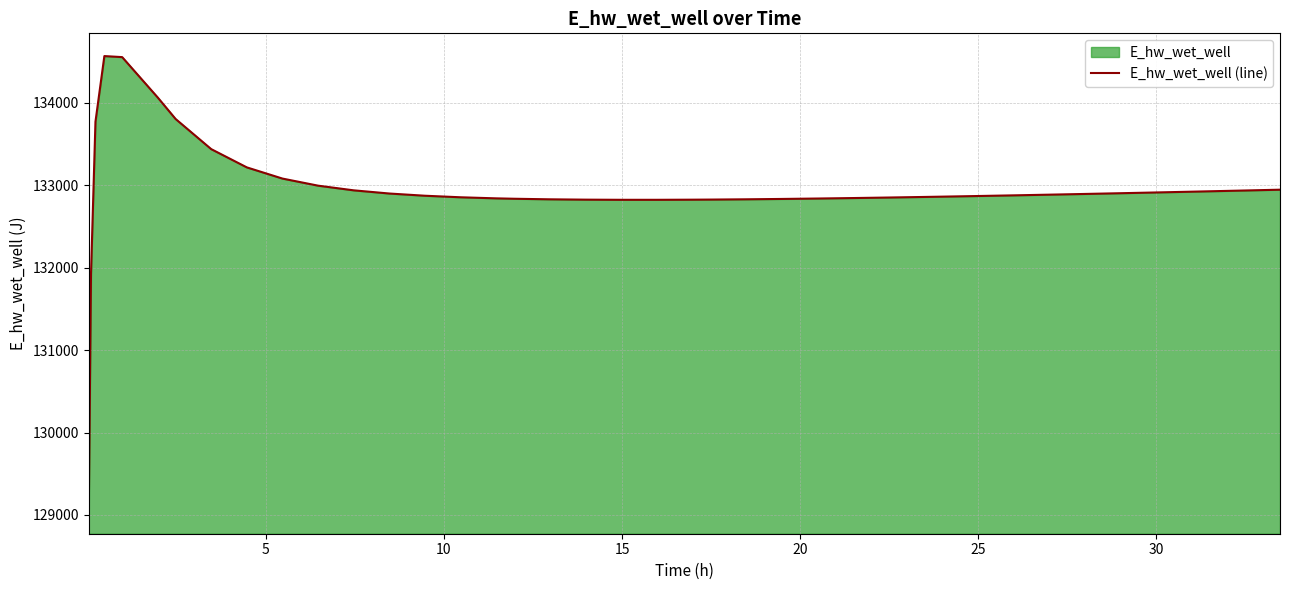

What is the maximum value shown in the chart?

134567.8